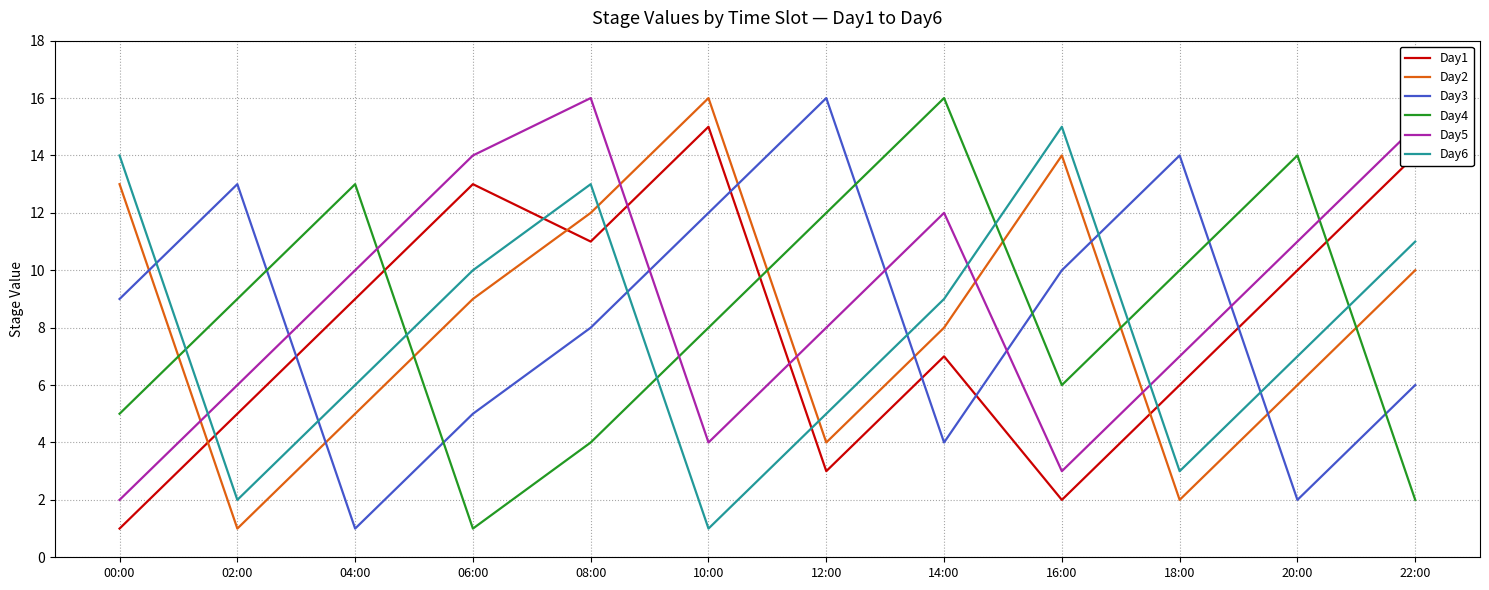

True or false: Day1 has more than 0 interior local peaks.

True